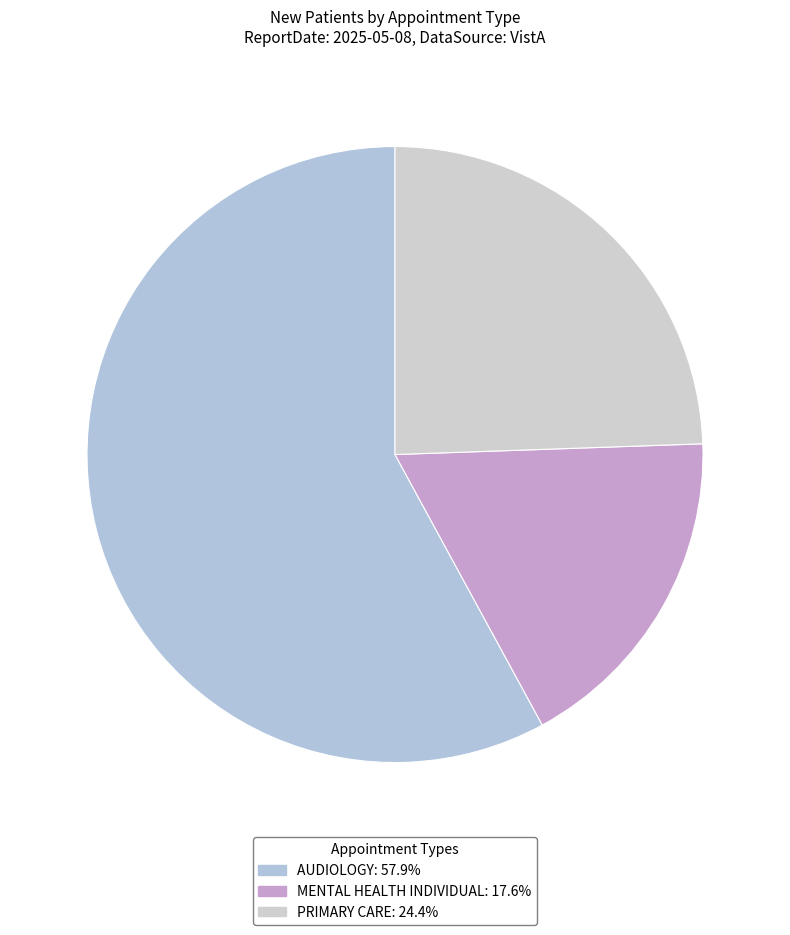

What is the total percentage of MENTAL HEALTH INDIVIDUAL and AUDIOLOGY?

75.6%